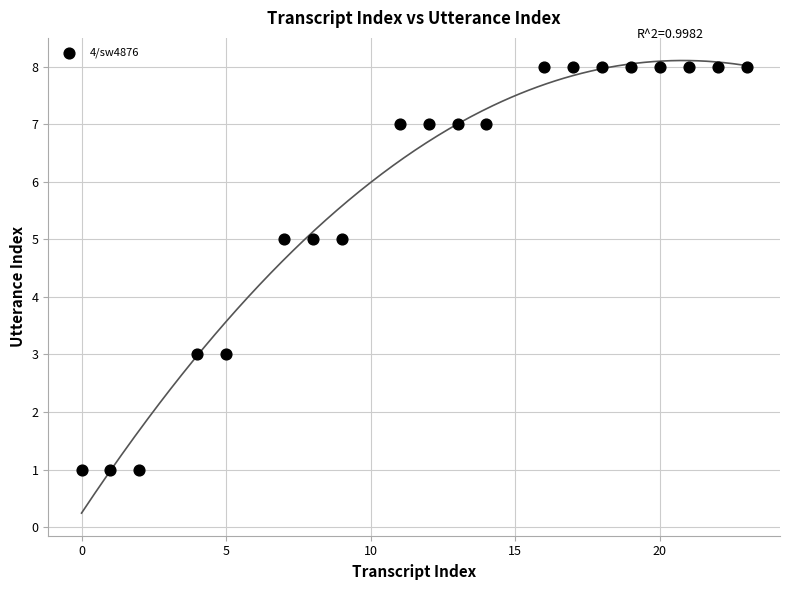

What is the range of Y values (max minus min)?

7